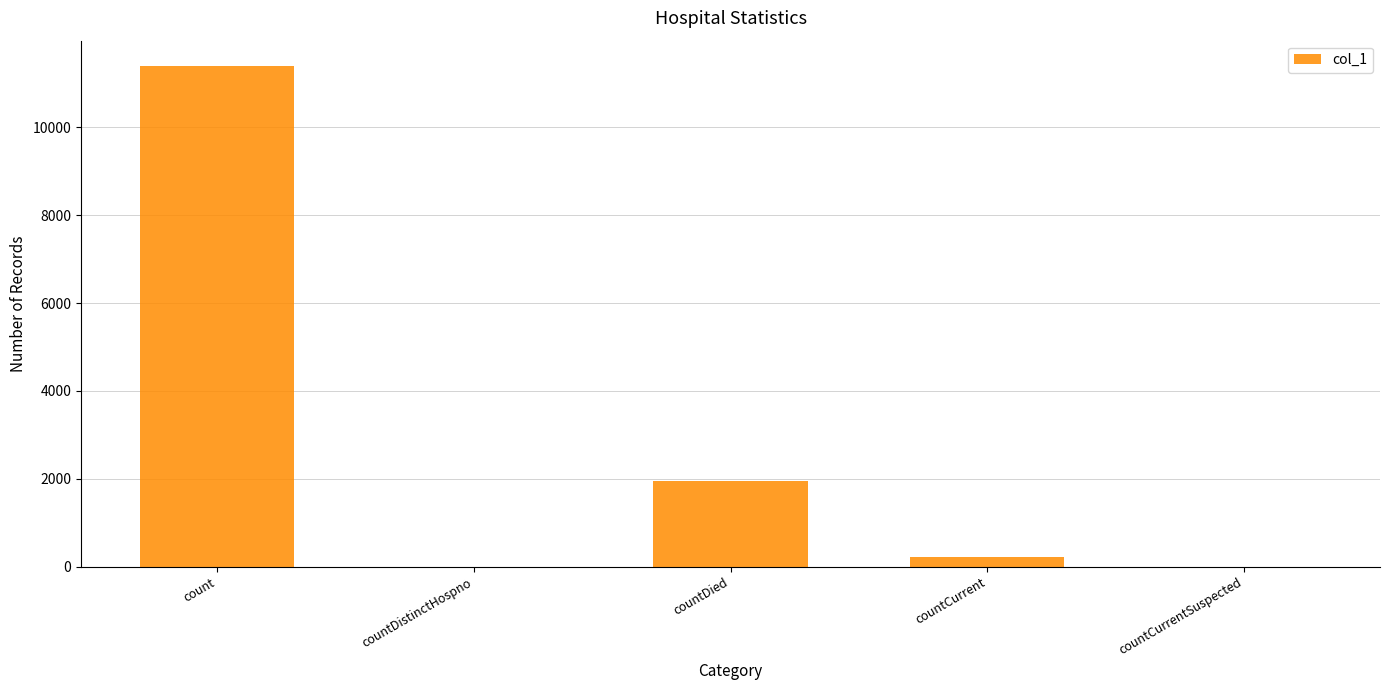

Reading left to right, extract all data points from this chart.

11402	0	1945	212	0